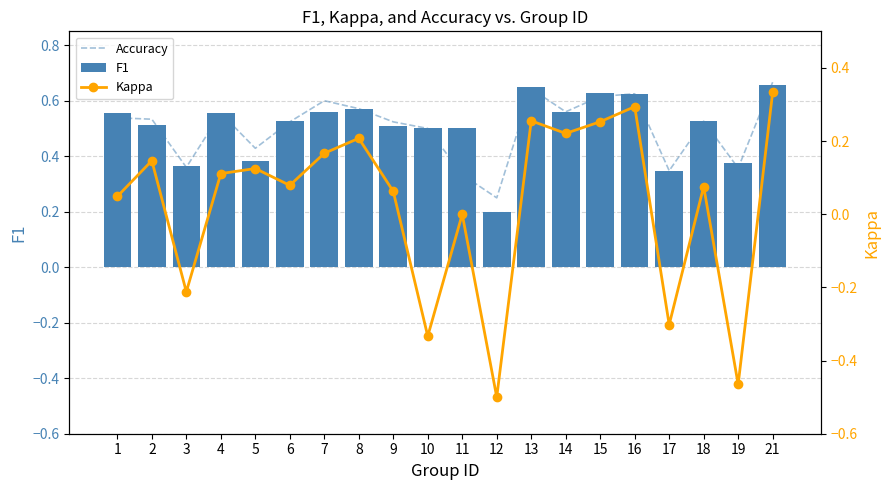

Reading left to right, transcribe all the data shown in this chart.

Accuracy: 0.5	0.5	0.4	0.6	0.4	0.5	0.6	0.6	0.5	0.5	0.3	0.2	0.6	0.6	0.6	0.6	0.3	0.5	0.4	0.7
F1: 0.6	0.5	0.4	0.6	0.4	0.5	0.6	0.6	0.5	0.5	0.5	0.2	0.6	0.6	0.6	0.6	0.3	0.5	0.4	0.7
Kappa: 0.0	0.1	-0.2	0.1	0.1	0.1	0.2	0.2	0.1	-0.3	0.0	-0.5	0.3	0.2	0.3	0.3	-0.3	0.1	-0.5	0.3